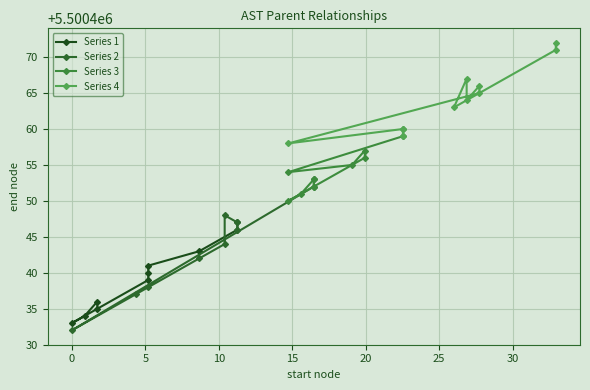

Rank the series by their maximum value, from lowest to highest.

Series 1, Series 2, Series 3, Series 4